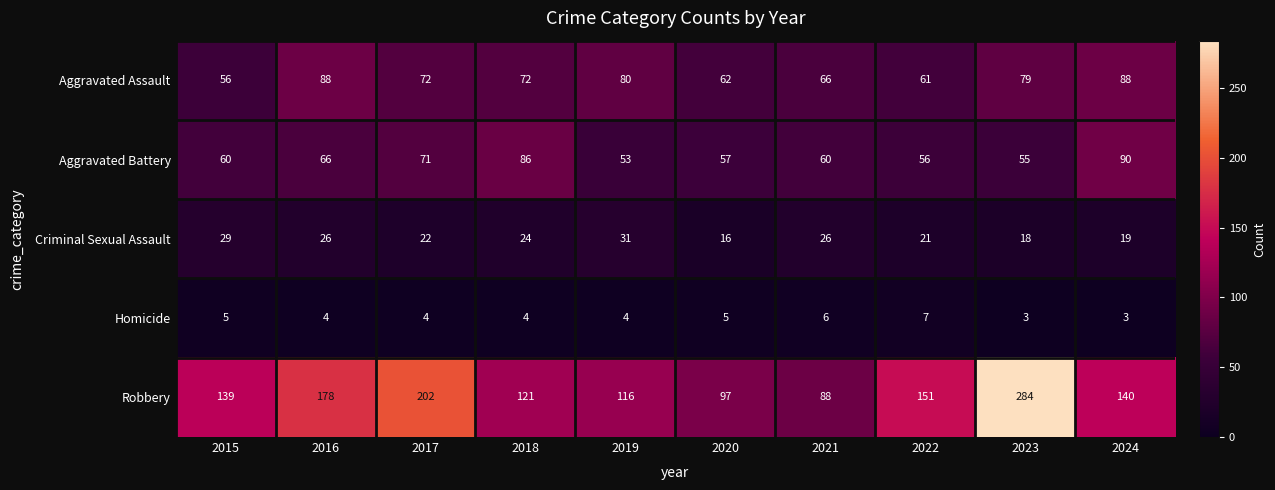

At which label does Criminal Sexual Assault first exceed 24?

2015